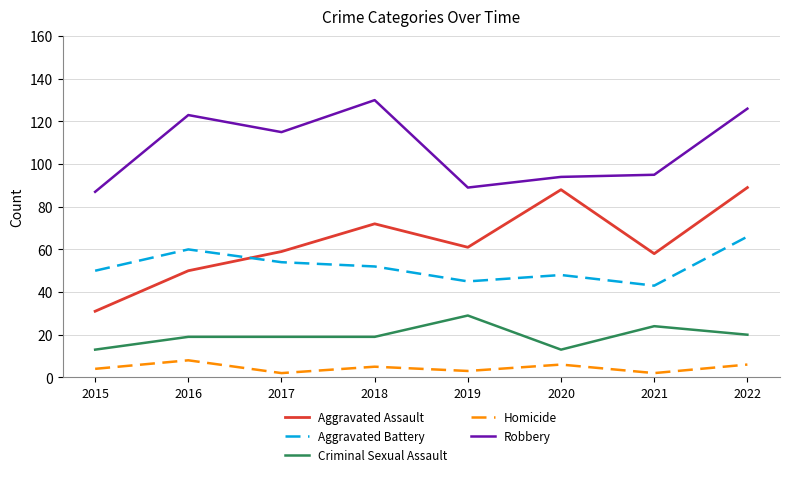

List the series in order of their peak value, lowest first.

Homicide, Criminal Sexual Assault, Aggravated Battery, Aggravated Assault, Robbery